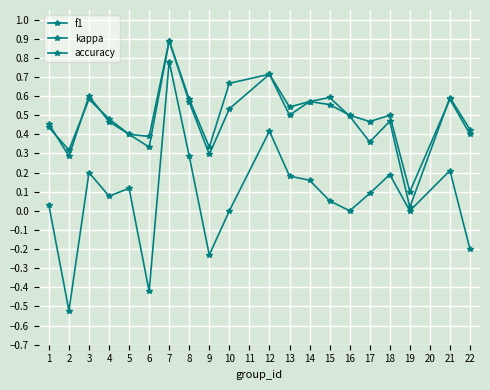

How many series are shown in this chart?

3